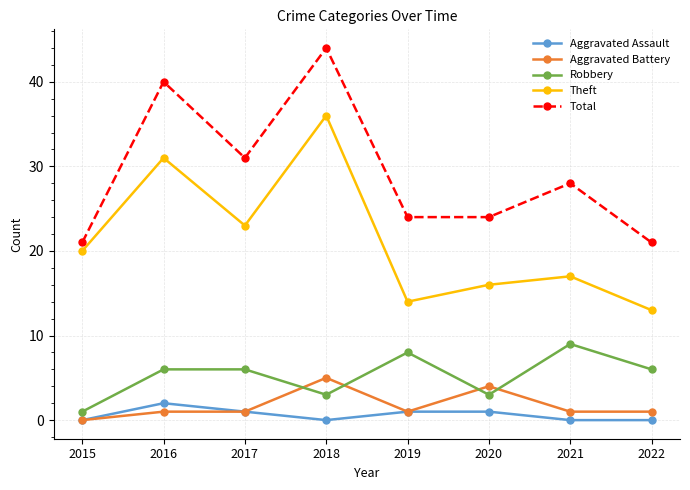

Which category has the lowest value in the Aggravated Battery series?

2015